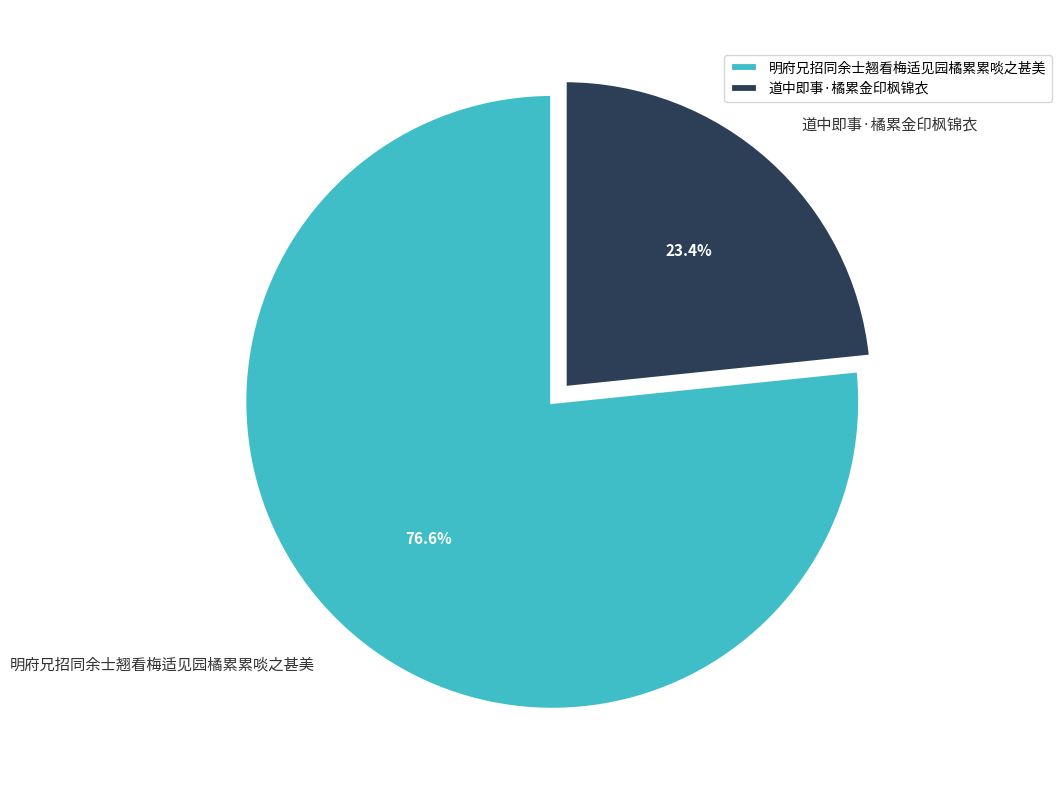

To the nearest percent, what is the difference between the 道中即事·橘累金印枫锦衣 and 明府兄招同余士翘看梅适见园橘累累啖之甚美 slice percentages?

53%